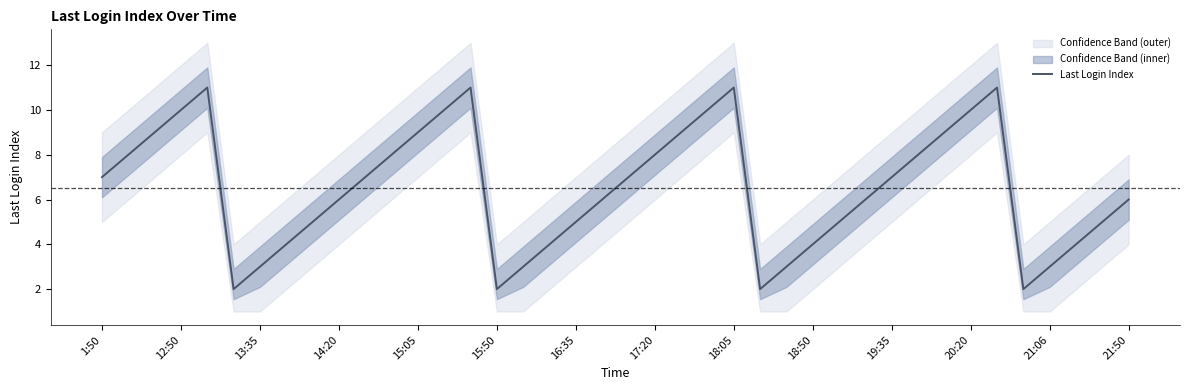

The Last Login Index series shows 3 at 15:50. True or false?

False